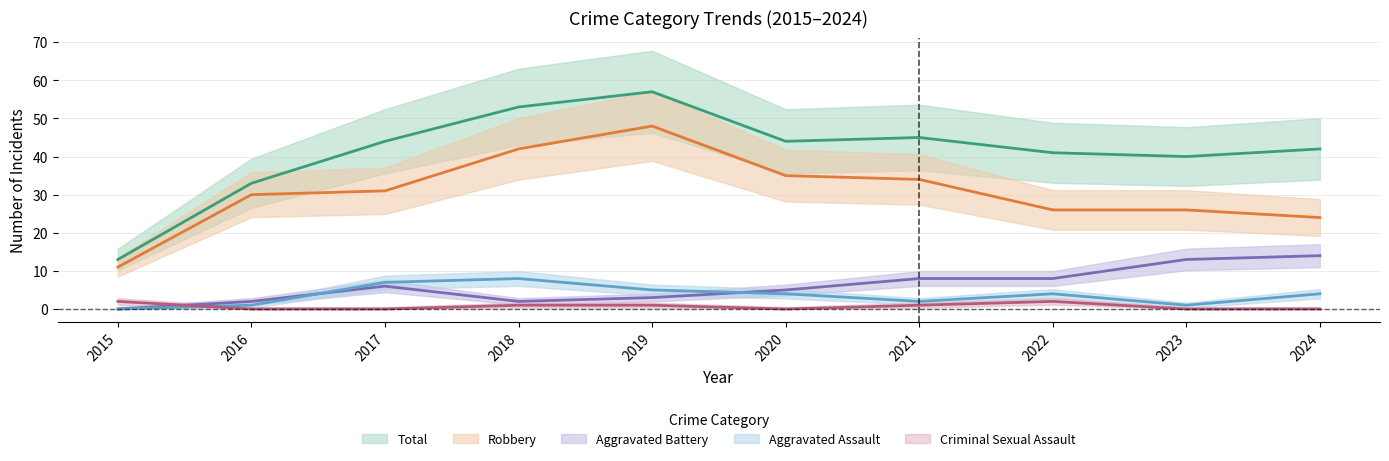

What are all the series names shown in the legend?

Aggravated Assault, Aggravated Battery, Criminal Sexual Assault, Robbery, Total